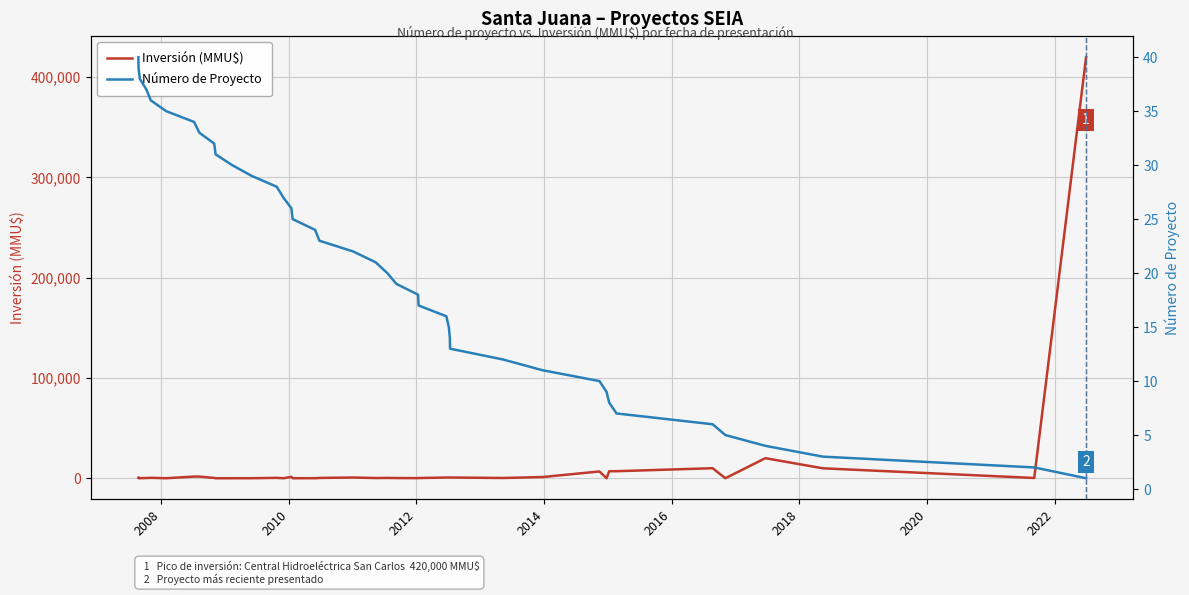

What is the lowest value of the Número de Proyecto series?

1